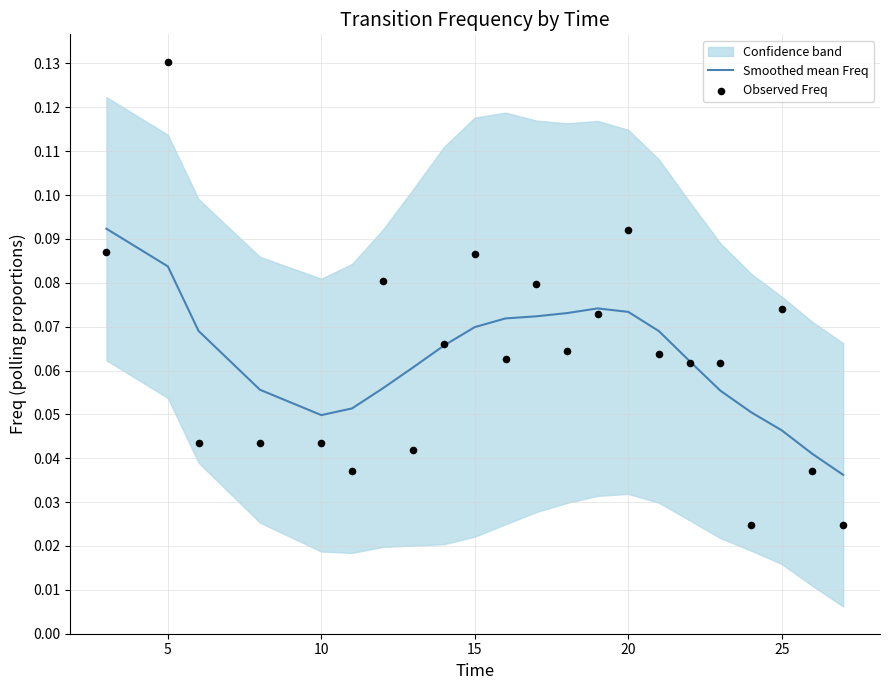

What is the total value across all series at 25?

0.1